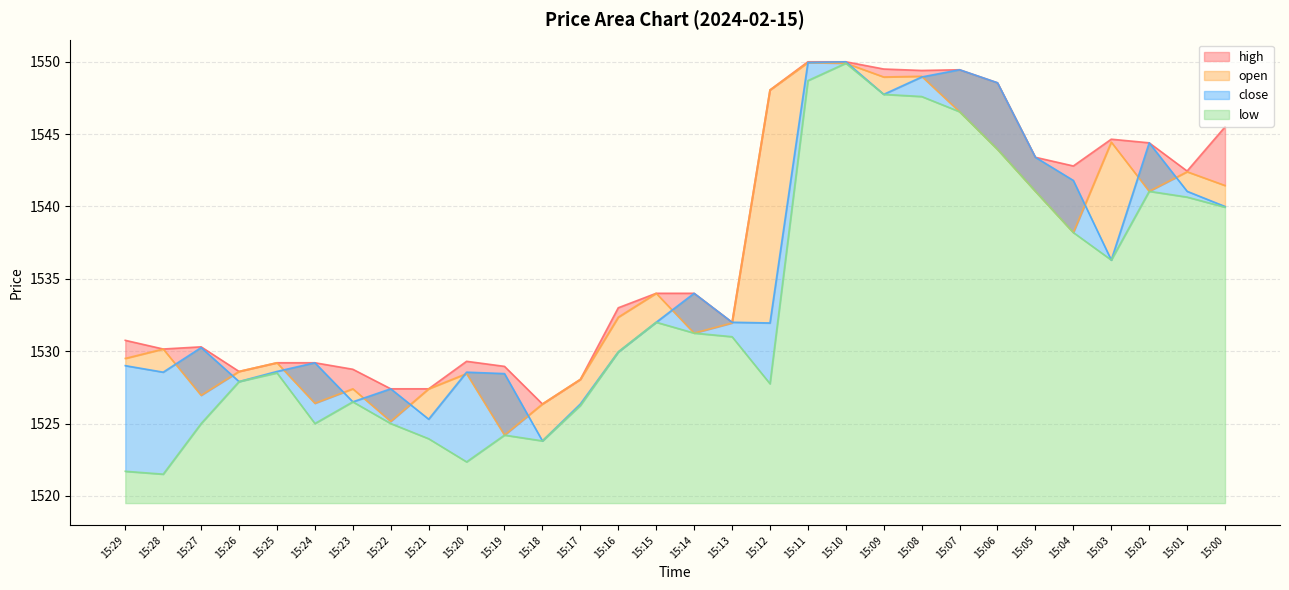

Reading left to right, list all the values displayed in this chart.

open: 1529.5	1530.2	1527.0	1528.6	1529.2	1526.4	1527.4	1525.2	1527.4	1528.5	1524.2	1526.3	1528.0	1532.3	1534.0	1531.2	1532.0	1548.0	1550.0	1549.9	1549.0	1549.0	1546.5	1544.0	1541.0	1538.2	1544.5	1541.0	1542.4	1541.5
high: 1530.8	1530.2	1530.3	1528.6	1529.2	1529.2	1528.8	1527.4	1527.4	1529.3	1529.0	1526.3	1528.0	1533.0	1534.0	1534.0	1532.0	1548.0	1550.0	1550.0	1549.5	1549.4	1549.5	1548.5	1543.4	1542.8	1544.7	1544.4	1542.5	1545.5
low: 1521.7	1521.5	1525.0	1527.9	1528.5	1525.0	1526.5	1525.0	1524.0	1522.3	1524.2	1523.8	1526.2	1530.0	1532.0	1531.2	1531.0	1527.8	1548.7	1549.9	1547.8	1547.6	1546.5	1544.0	1541.0	1538.2	1536.3	1541.0	1540.7	1540.0
close: 1529.0	1528.5	1530.2	1527.9	1528.6	1529.2	1526.5	1527.4	1525.3	1528.5	1528.5	1523.8	1526.3	1530.0	1532.0	1534.0	1532.0	1532.0	1550.0	1550.0	1547.8	1549.0	1549.5	1548.5	1543.4	1541.8	1536.3	1544.4	1541.0	1540.0